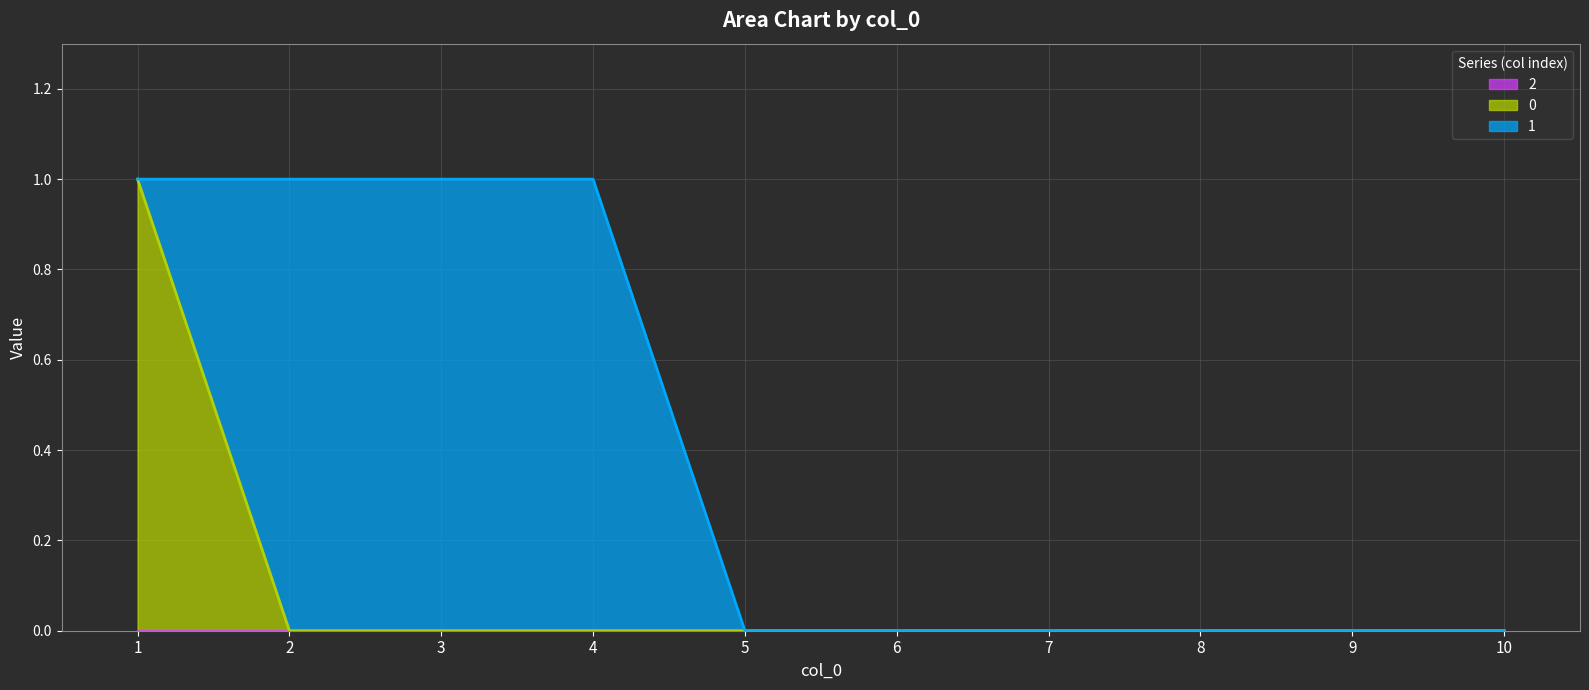

After their last crossing, which series has the higher values: 1 or 0?

1